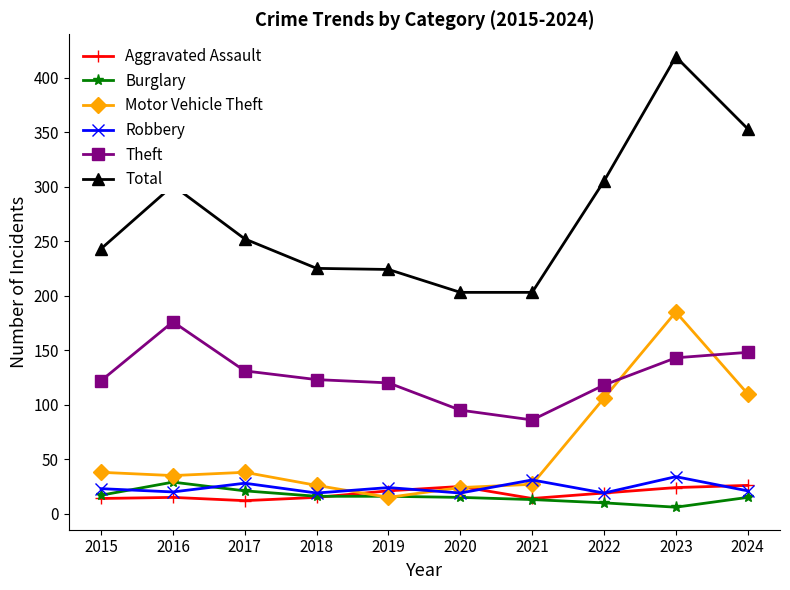

How many distinct data groups are displayed?

6